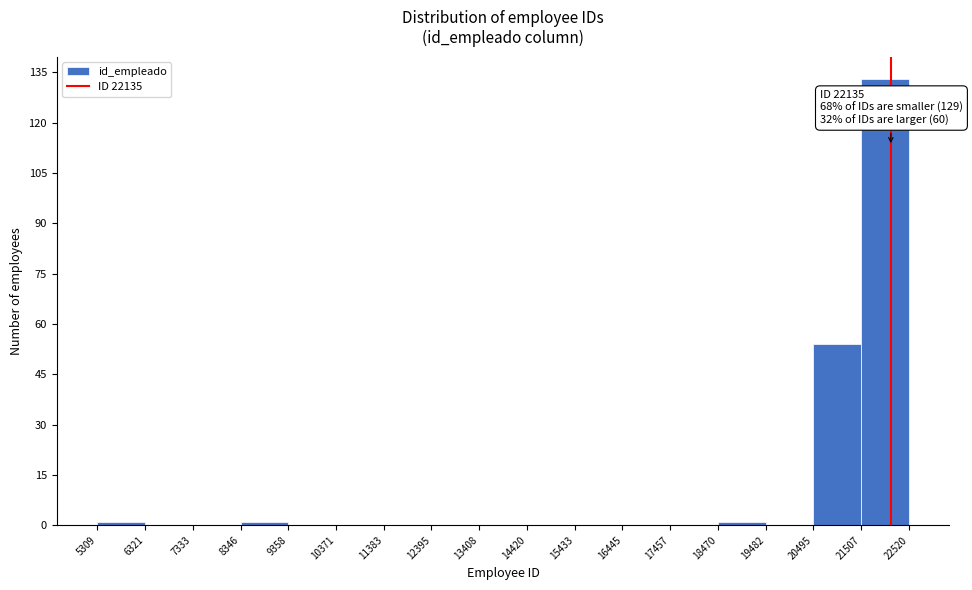

Which range on the x-axis has the tallest bar?

21507 to 22520